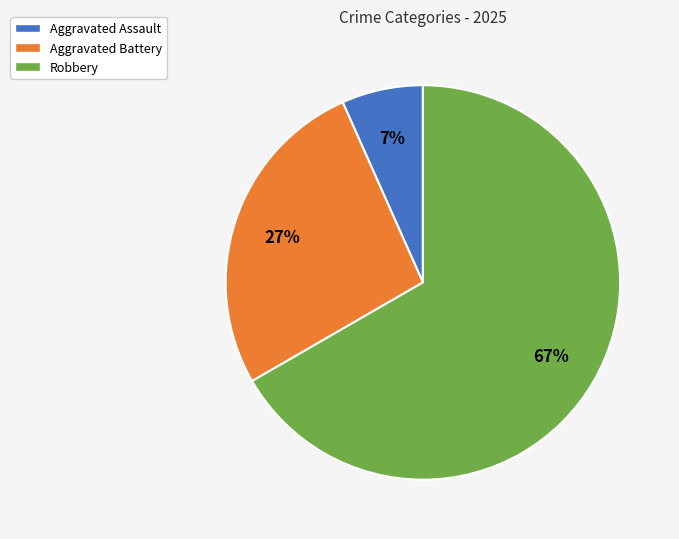

How many segments does this pie chart have?

3